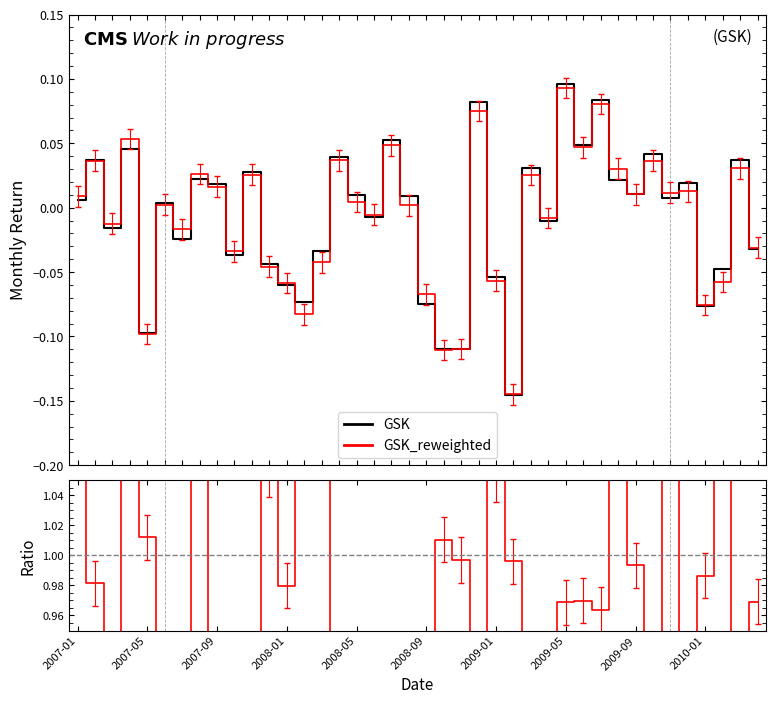

Does the chart display data point markers on the line(s)?

No